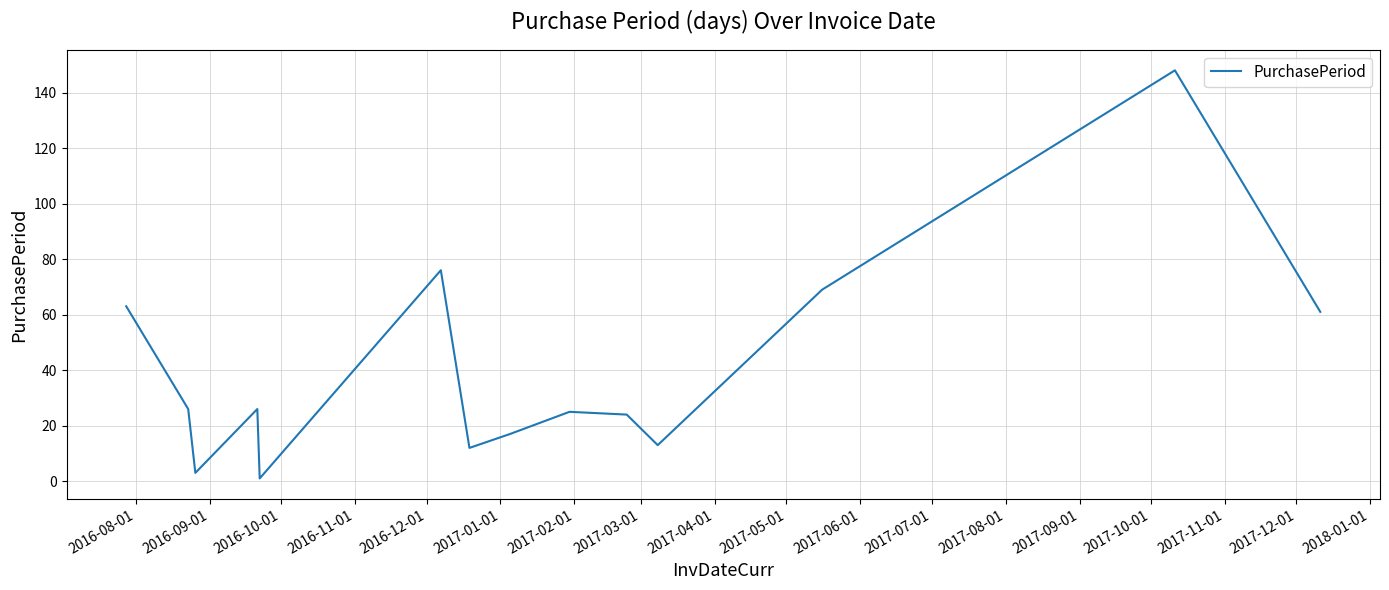

What is the difference between the maximum and minimum values?

147